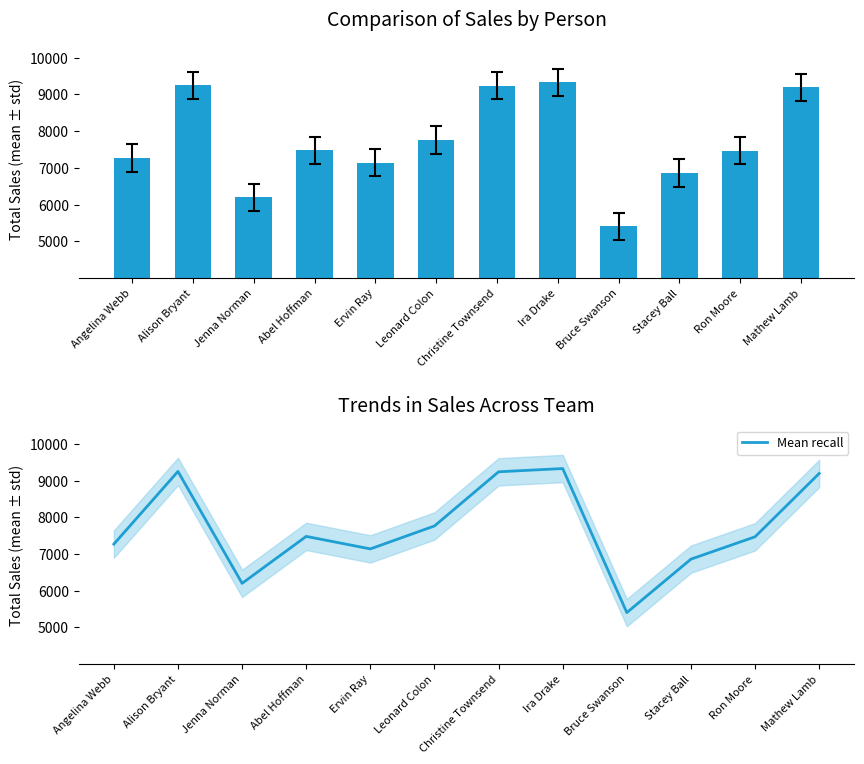

What is the greatest value displayed?

9329